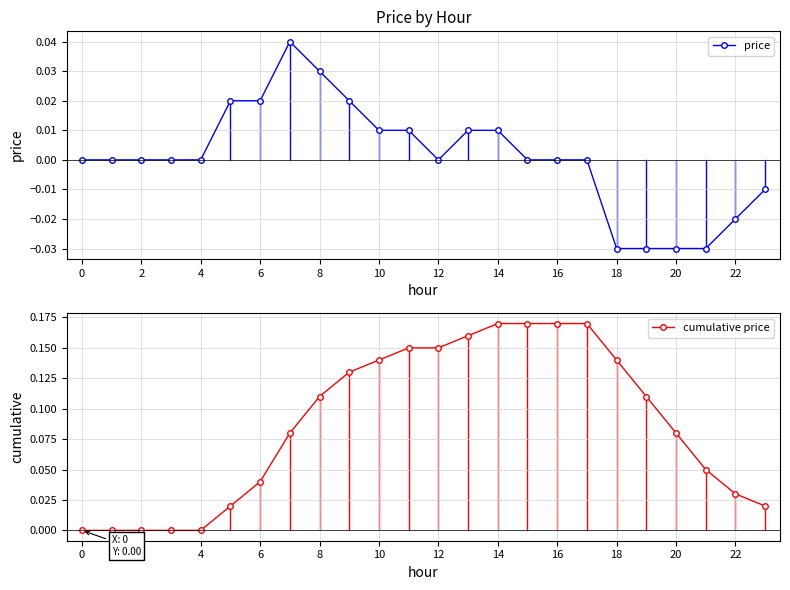

Is it true that price equals 0.0 at 22?

False